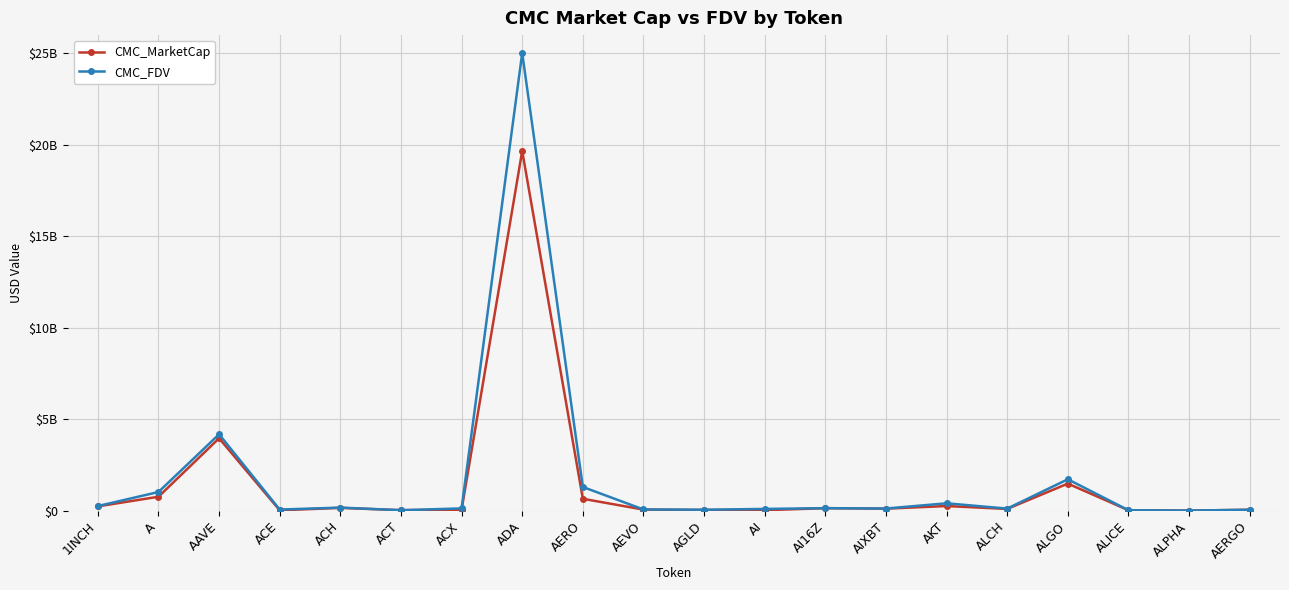

Reading left to right, transcribe all the data shown in this chart.

CMC_MarketCap: 245635048	773131499	3968362015	32447180	164889957	38381165	59840589	19668990948	661804608	70373976	50670678	37423040	148633511	121978719	264625546	106637032	1490795208	36092225	15430636	60806133
CMC_FDV: 264320754	1031332303	4186453526	72729009	179338251	38381165	135331070	25022729787	1306320861	77704587	62920515	107659931	148633713	128973221	414108859	125455332	1726702065	36092225	16503354	62686735